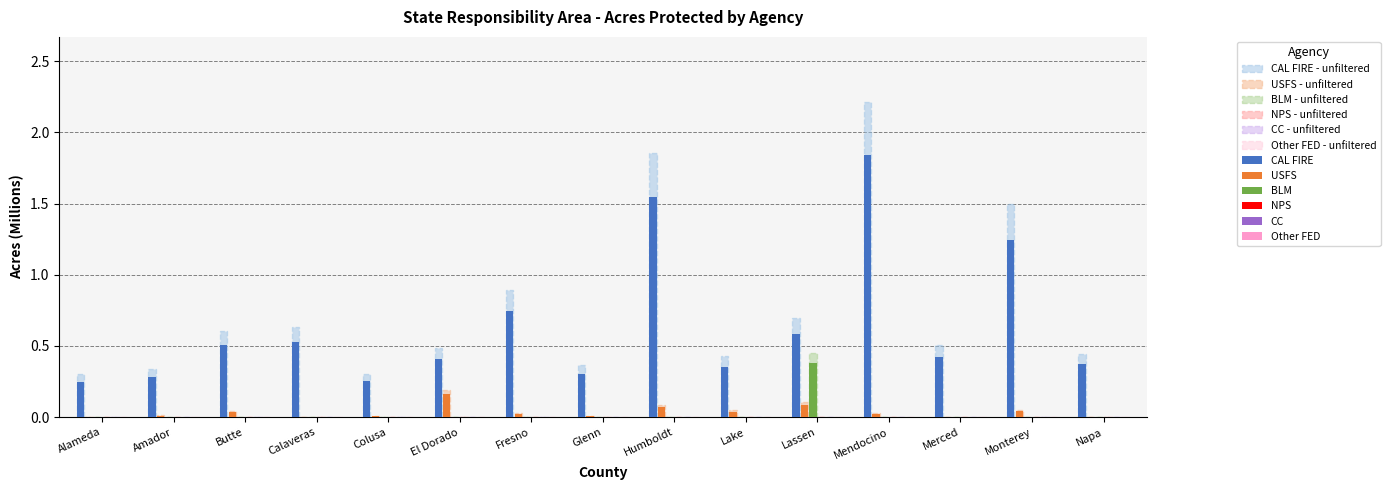

At which label is Other FED closest to 0?

Alameda